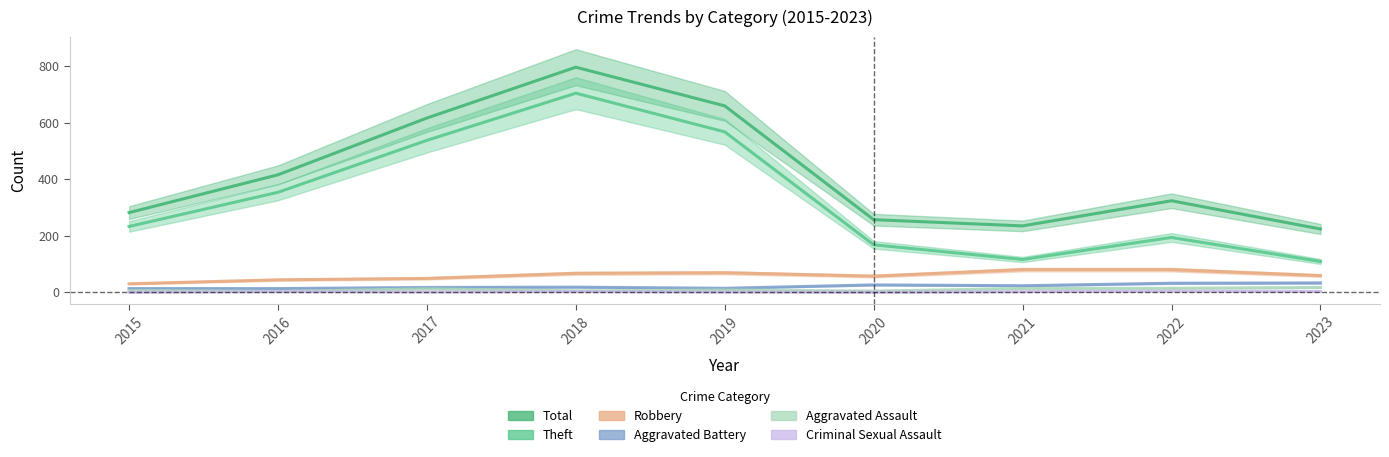

True or false: Robbery has more than 0 interior local peaks.

True